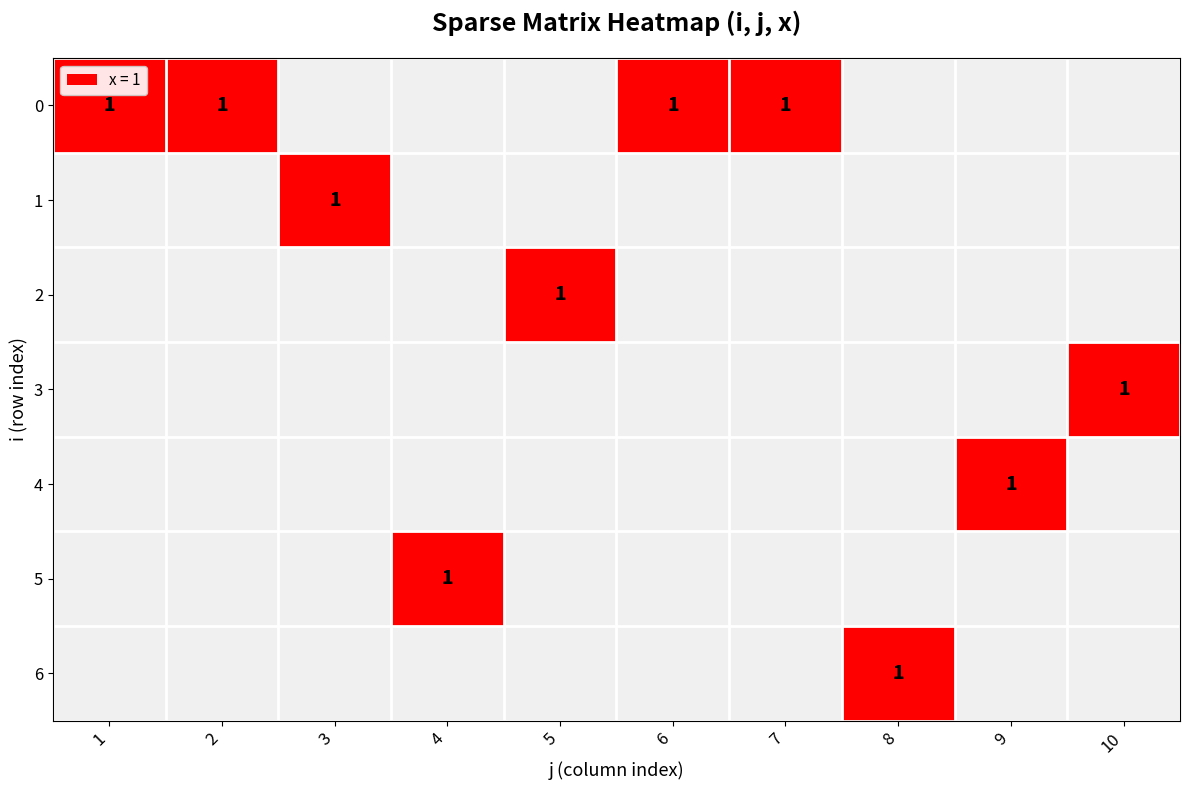

At which category does the chart reach its minimum across all series?

1